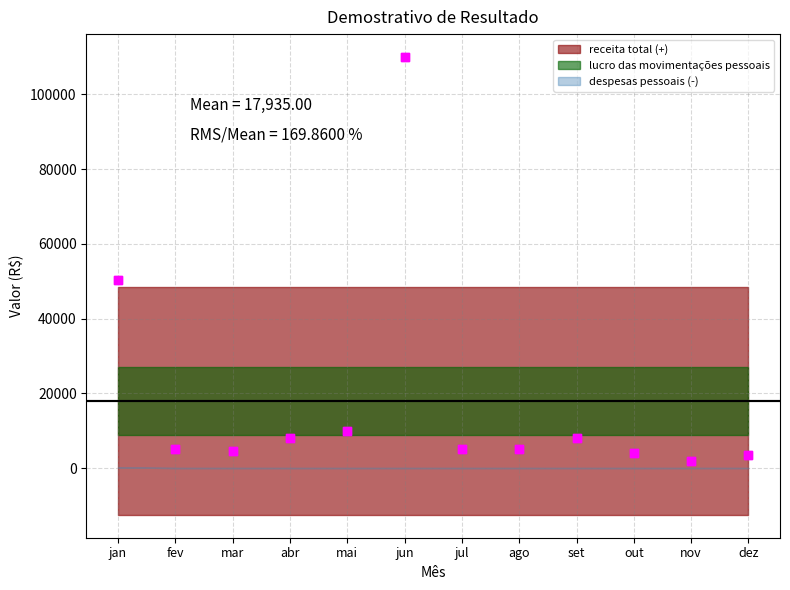

Which series reaches the maximum Y coordinate?

receita total (+)